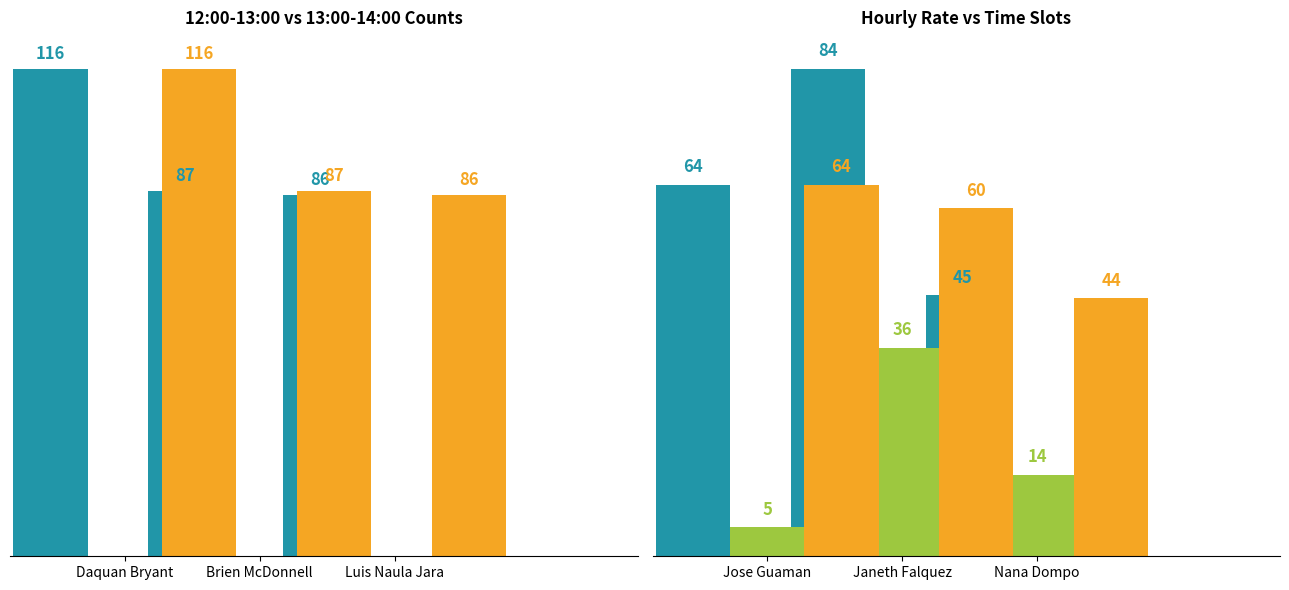

At how many categories does at least one series exceed 61?

2